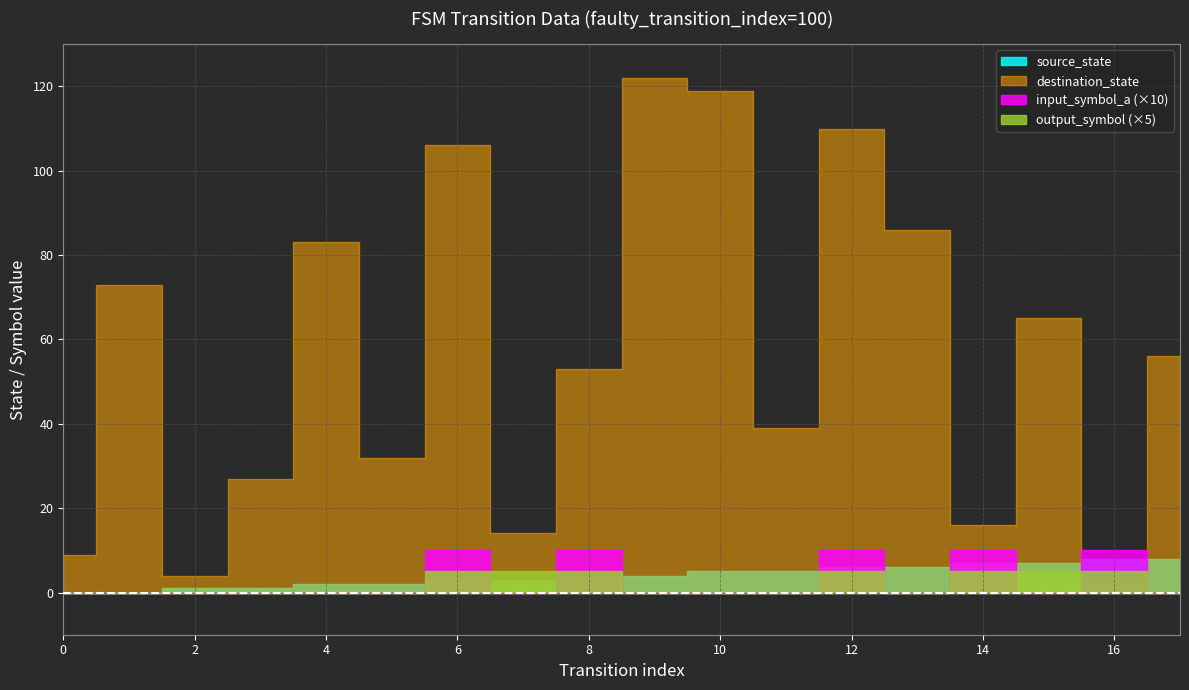

After their last crossing, which series has the higher values: input_symbol_a or destination_state?

destination_state